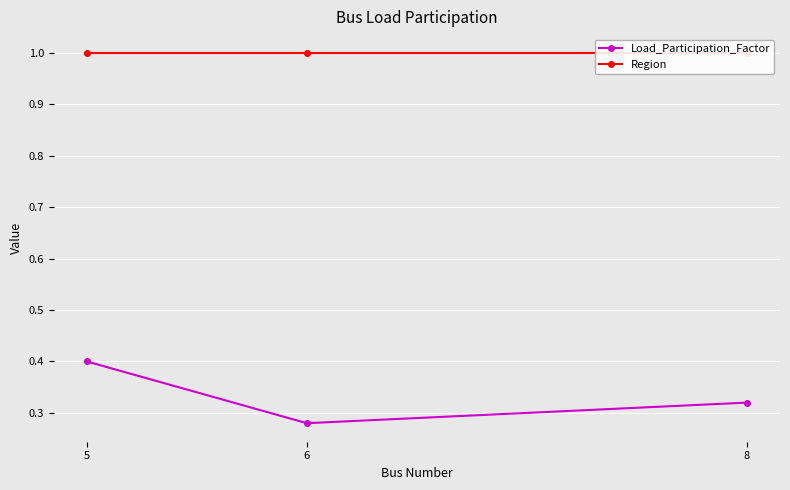

What is the sum of the Load_Participation_Factor values at 8 and 5?

0.7